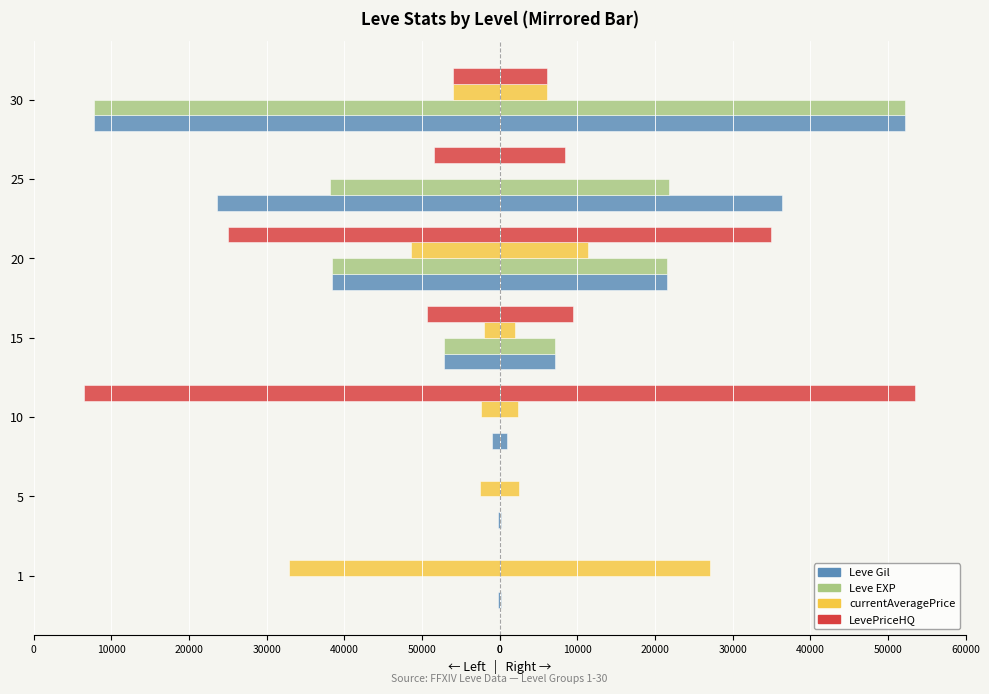

Which series has the largest range (max minus min)?

LevePriceHQ